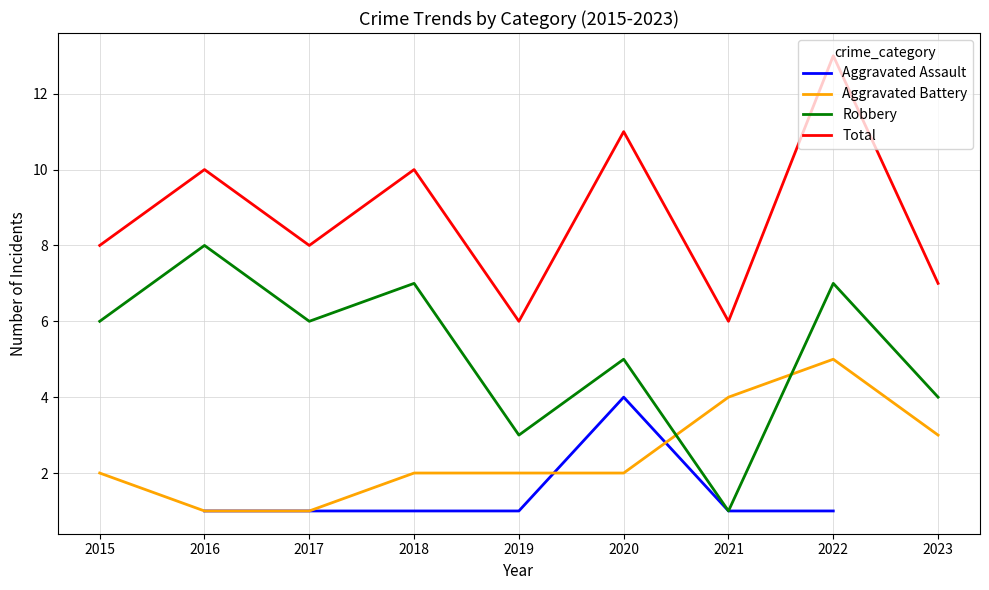

True or false: Total and Robbery cross at least once.

False